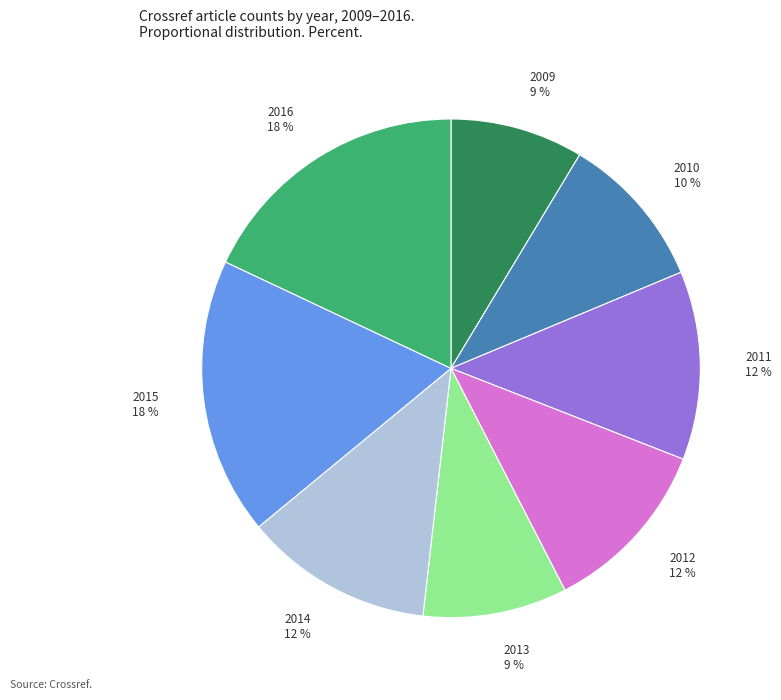

Which category has the smallest portion of the pie?

2009